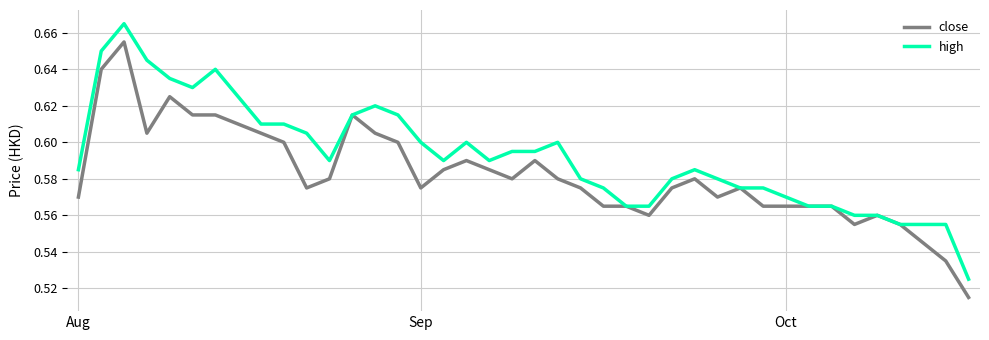

Which series has the largest total across all categories?

high